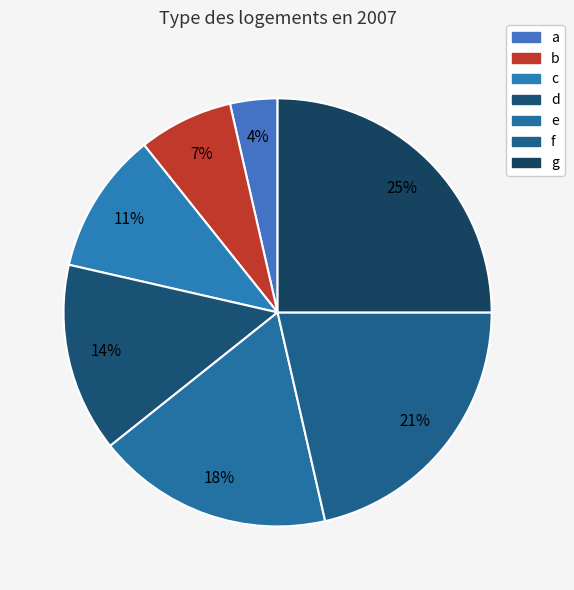

What percentage is the b slice, to the nearest percent?

7%